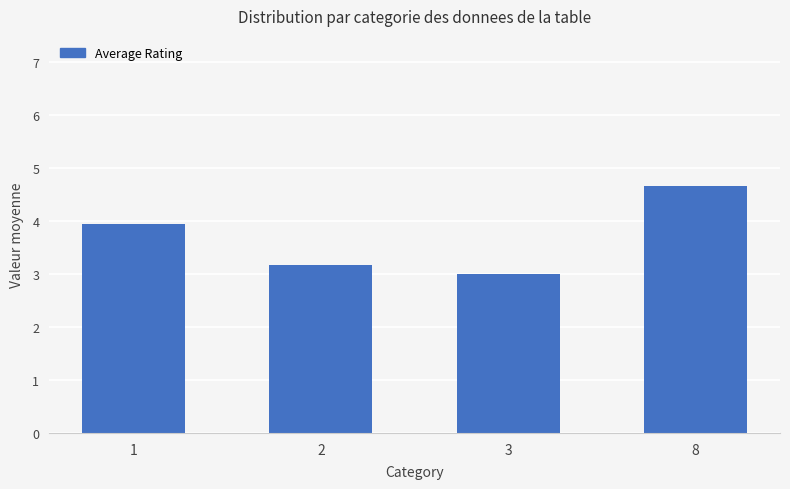

Which label corresponds to the smallest value in the chart?

3